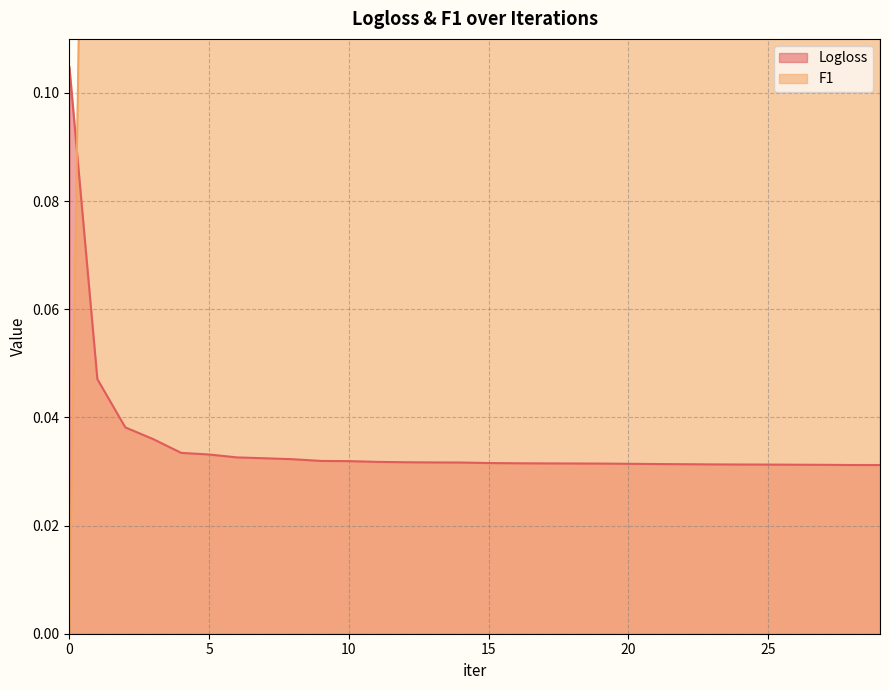

How many values in F1 are above zero?

29